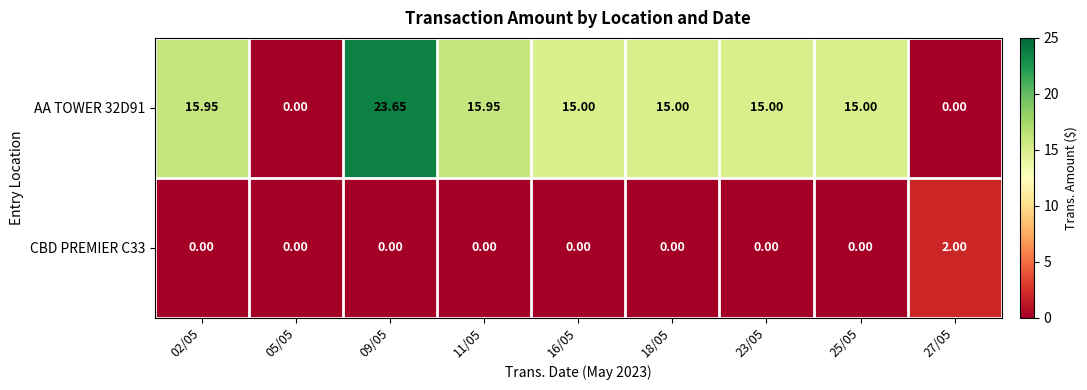

List the series in order of their peak value, highest first.

AA TOWER 32D91, CBD PREMIER C33